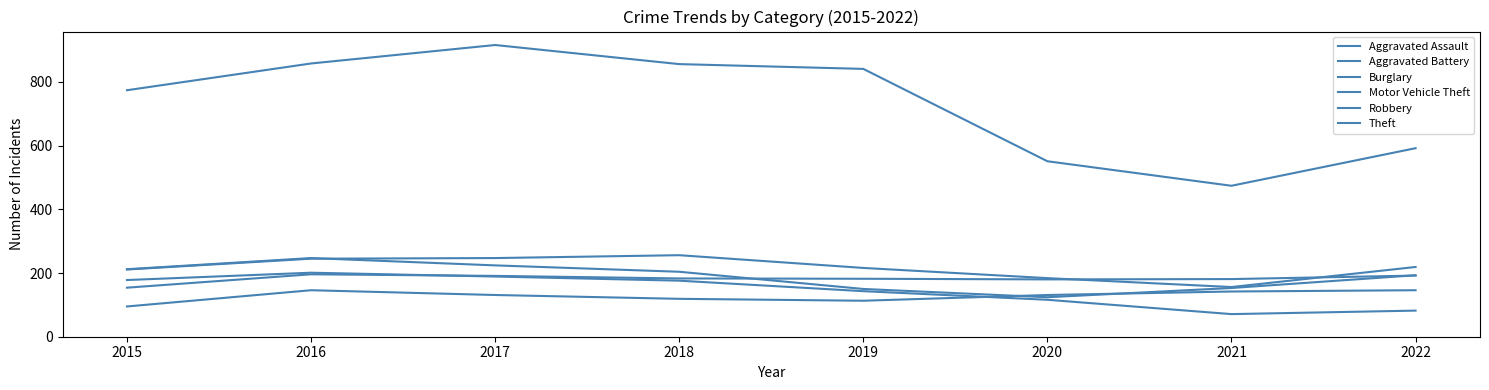

True or false: Aggravated Assault and Theft cross at least once.

False